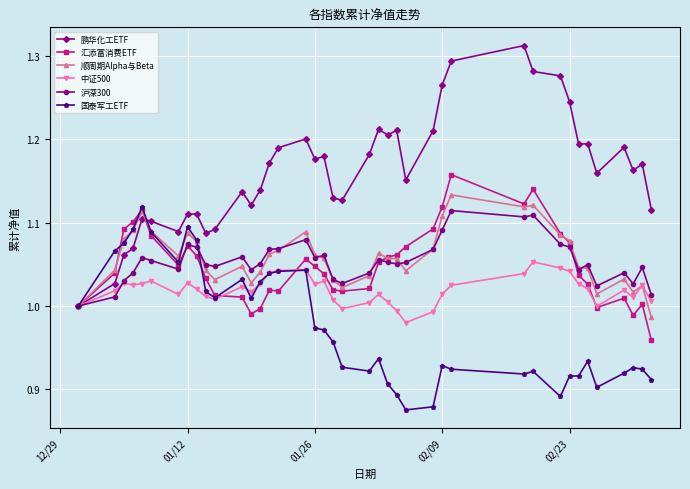

True or false: 沪深300 has more than 1 points higher than both neighbors.

True